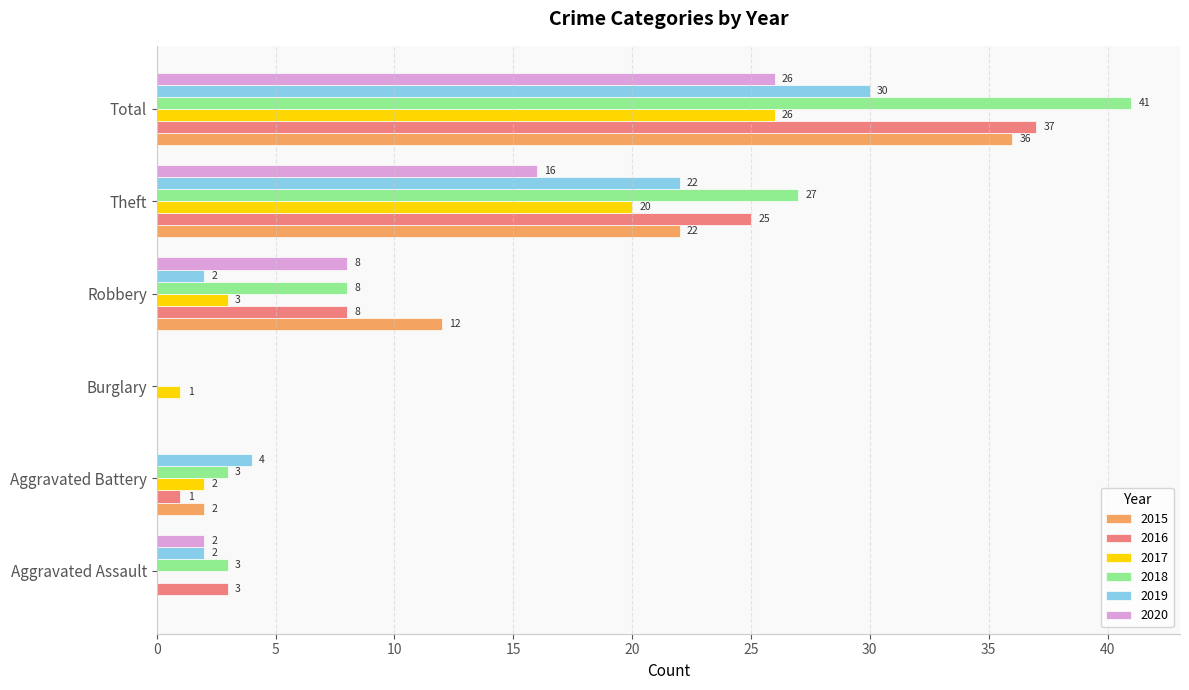

At which category is the sum across all series the highest?

Total